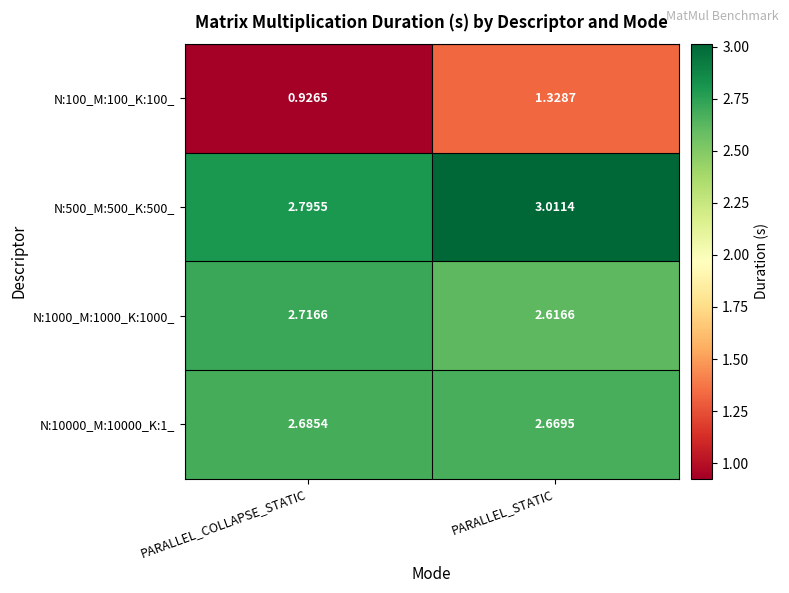

Is the value of N:10000_M:10000_K:1_ at PARALLEL_COLLAPSE_STATIC greater than the value of N:100_M:100_K:100_ at PARALLEL_STATIC?

Yes